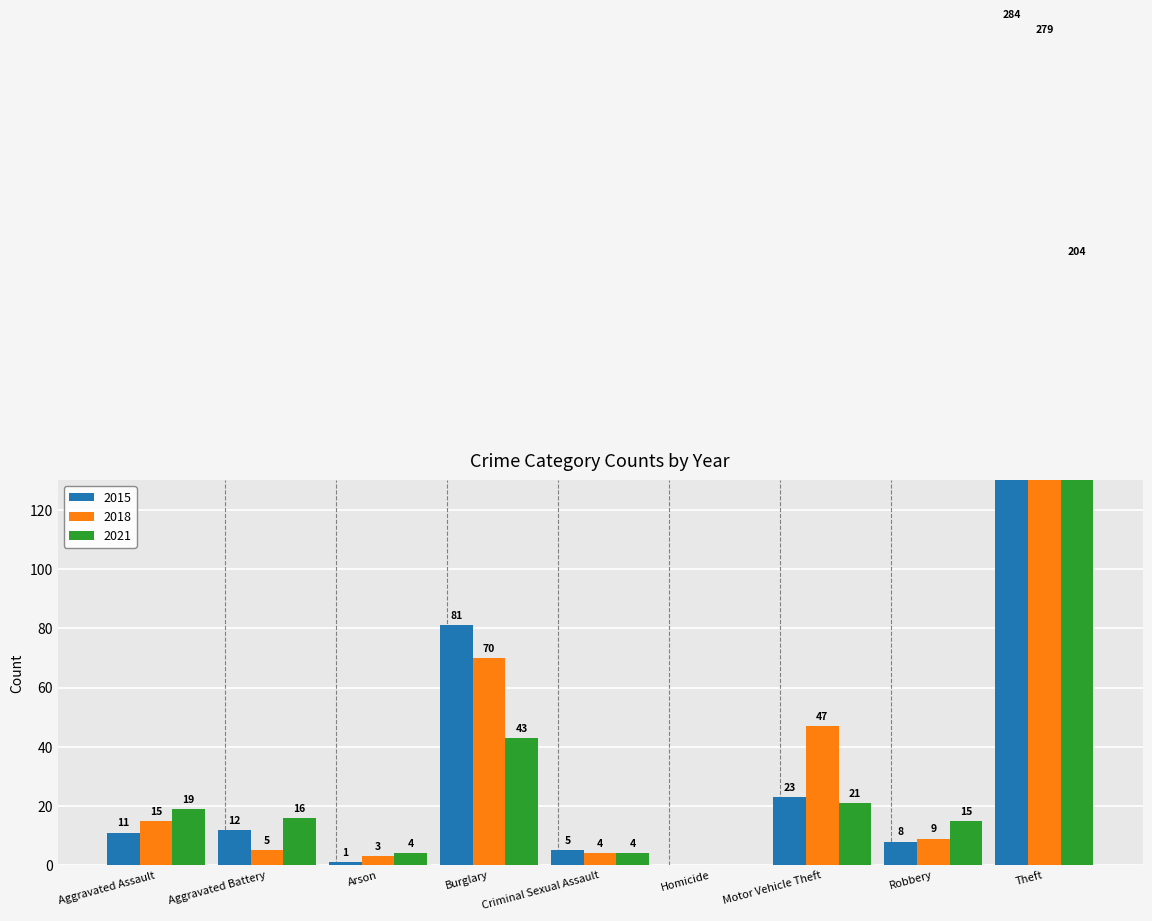

At which label does 2018 first exceed 9?

Aggravated Assault